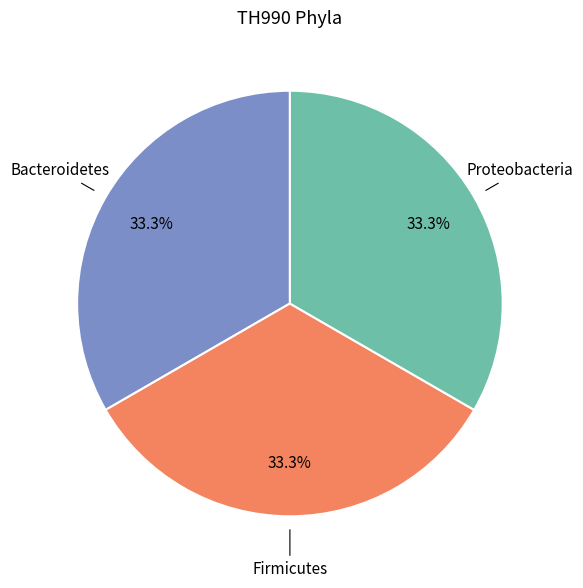

Is Proteobacteria the majority of the pie?

No